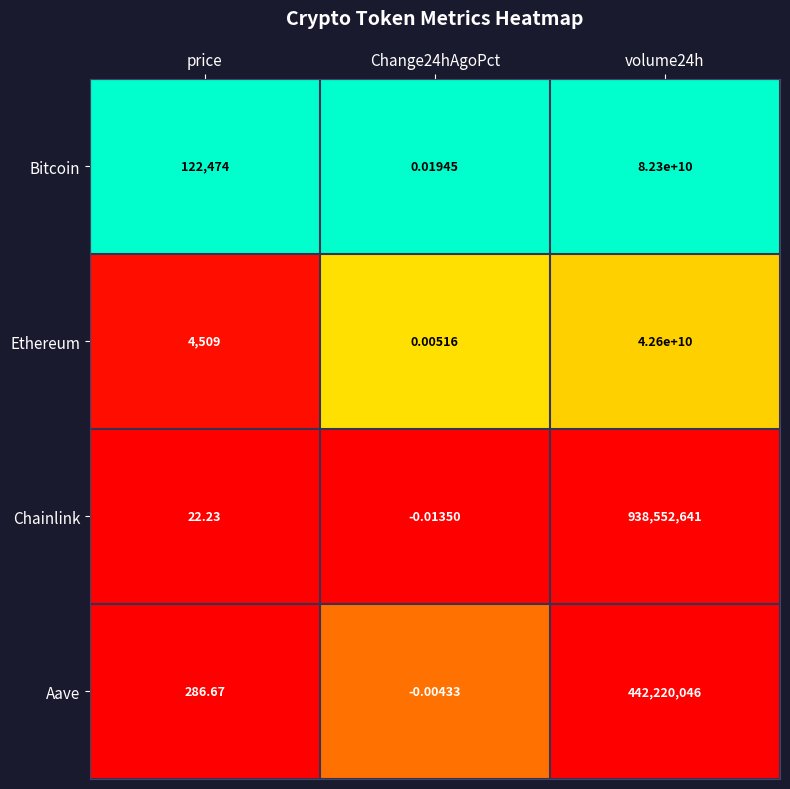

Which series has the widest spread of values?

Bitcoin